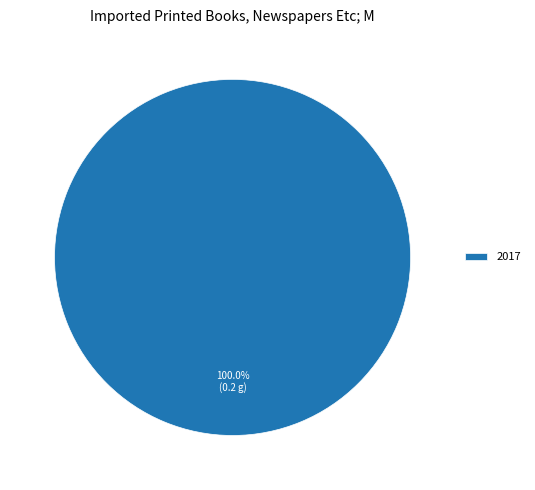

Which slice represents more than half of the pie?

2017